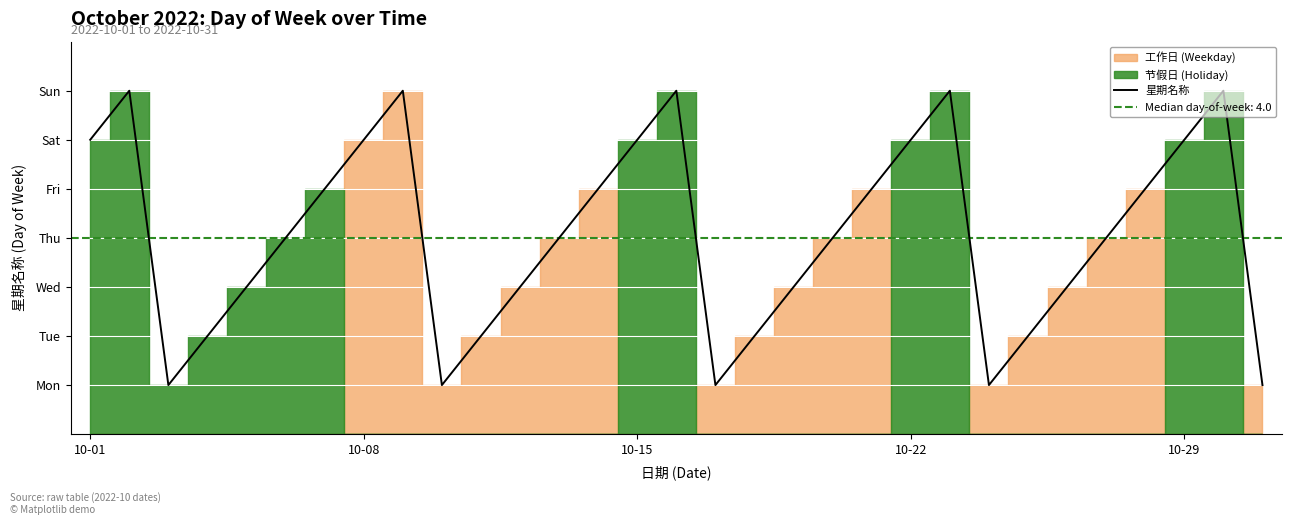

How many points are lower than both their immediate neighbors (excluding endpoints)?

4